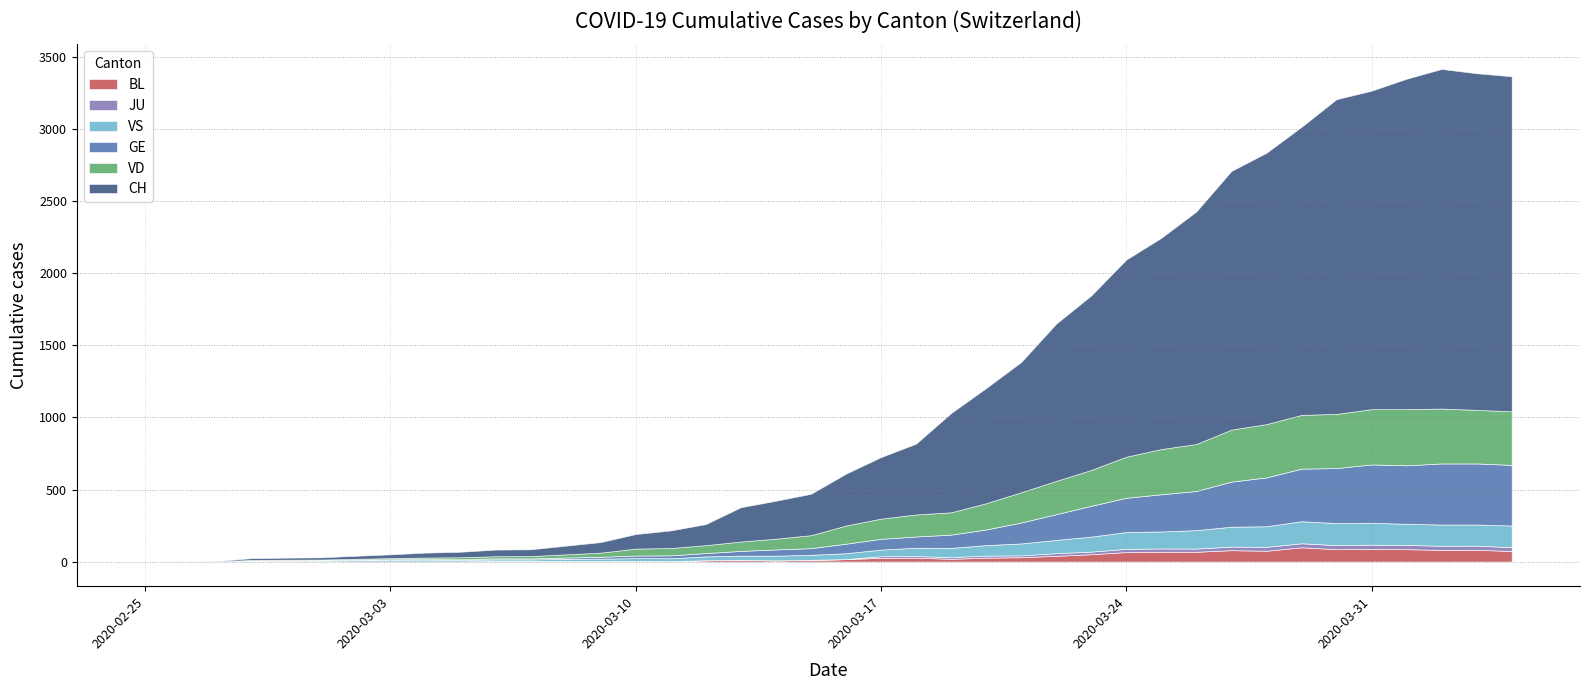

What is the label of the 13th point from the right?

2020-03-23